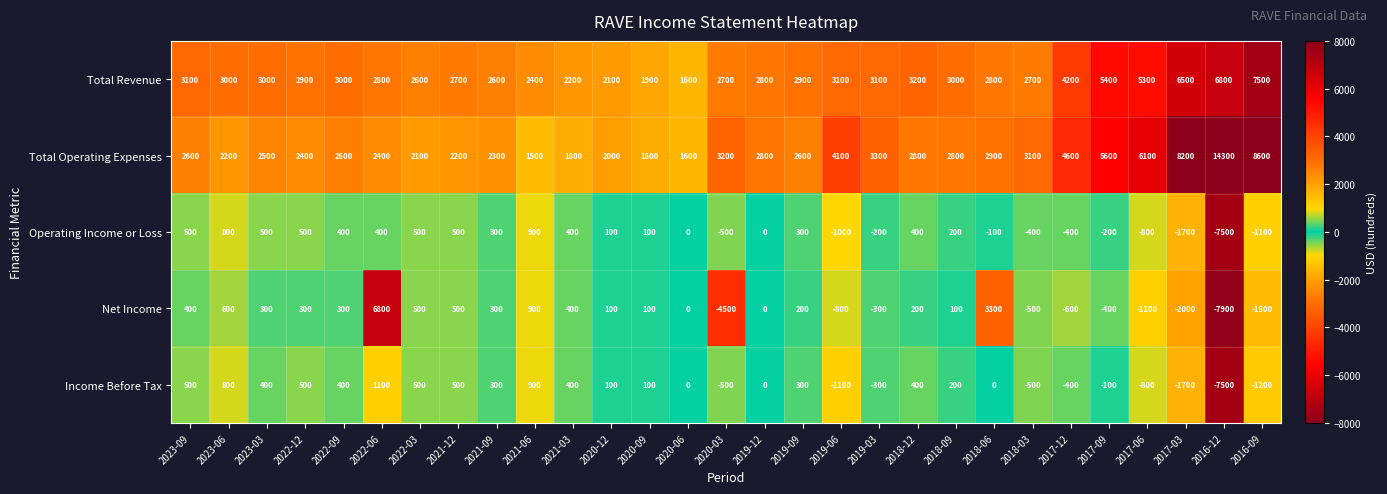

At 2018-06, list the series in order from smallest to largest.

Operating Income or Loss, Income Before Tax, Total Revenue, Total Operating Expenses, Net Income